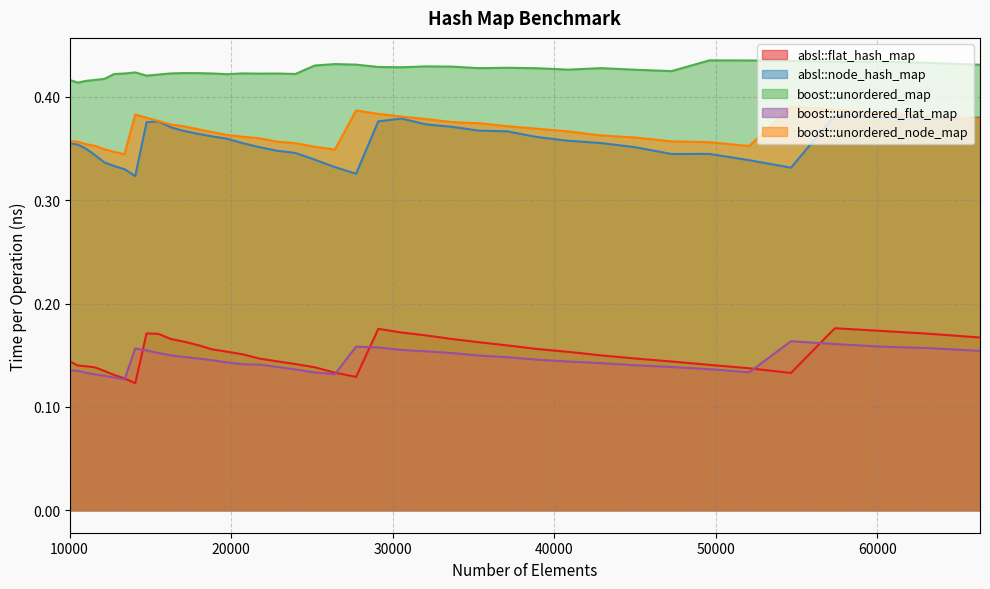

At which label is absl::node_hash_map closest to 0?

14063